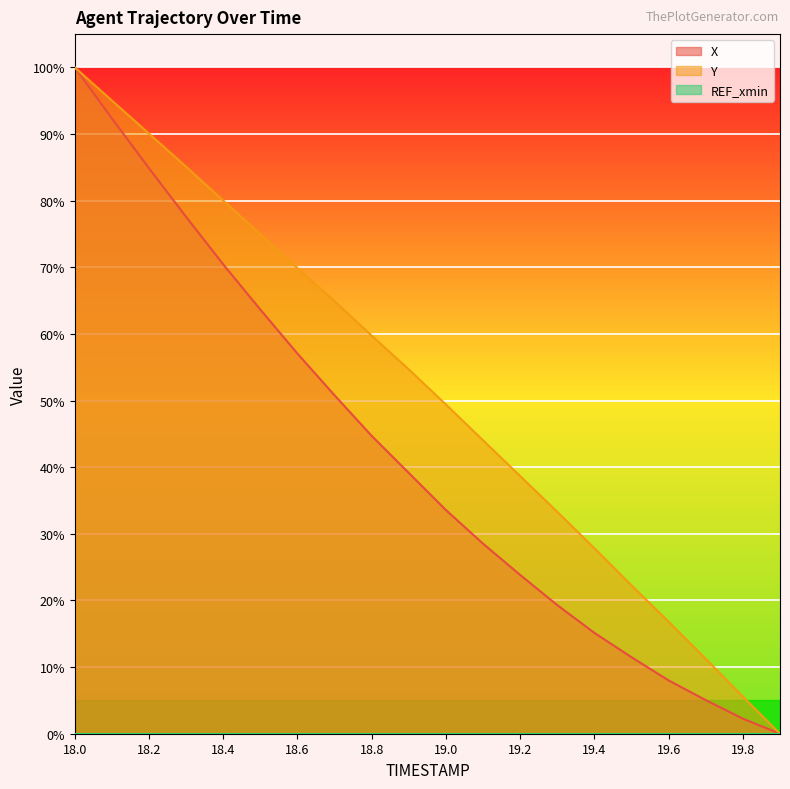

True or false: X and Y intersect in this chart.

False